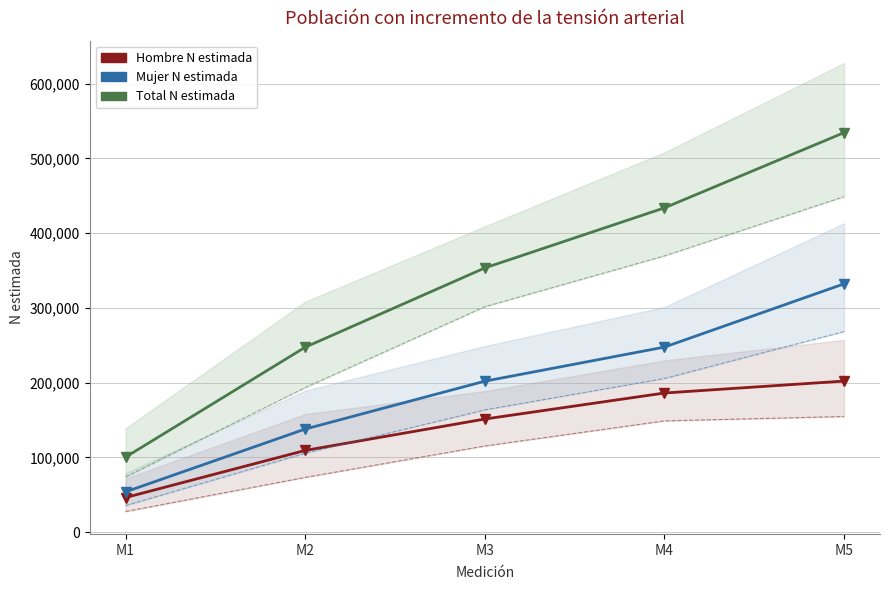

Is it true that IC 95% inf Mujer equals 142660 at M2?

False